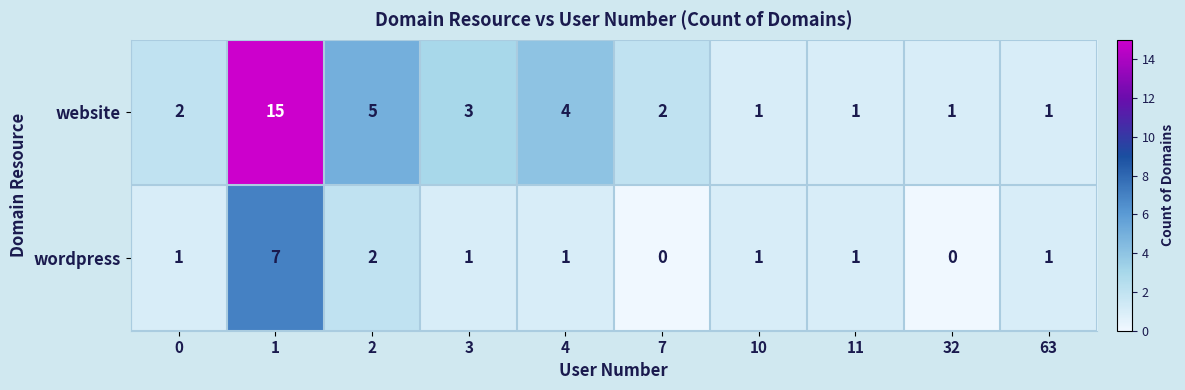

What is the greatest value displayed?

15